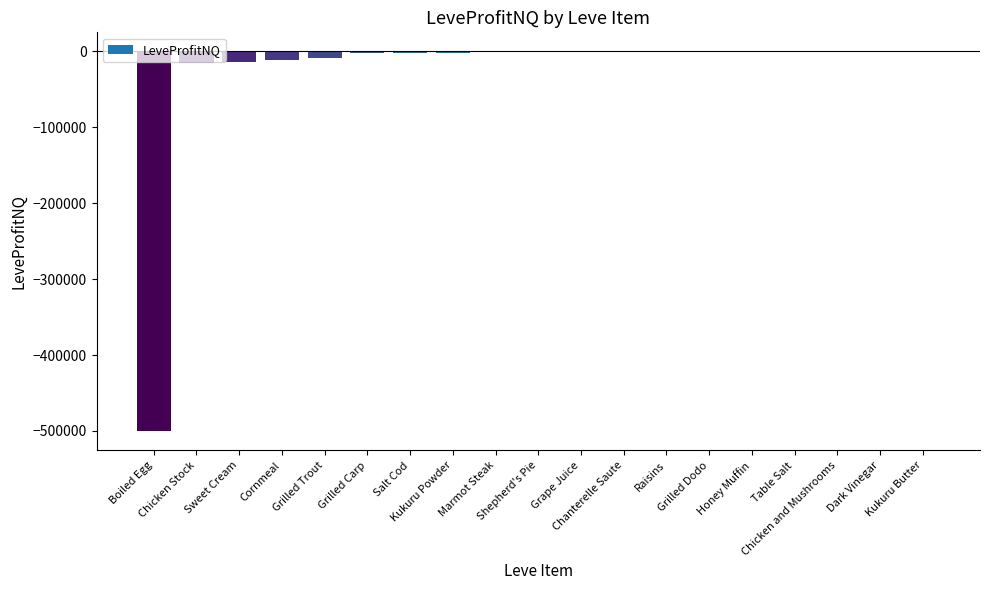

What is the sum of all values?

-565059.1